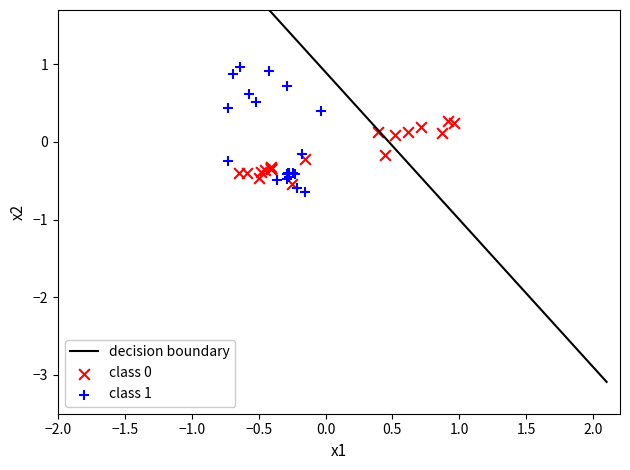

Which series reaches the minimum Y coordinate?

class 1